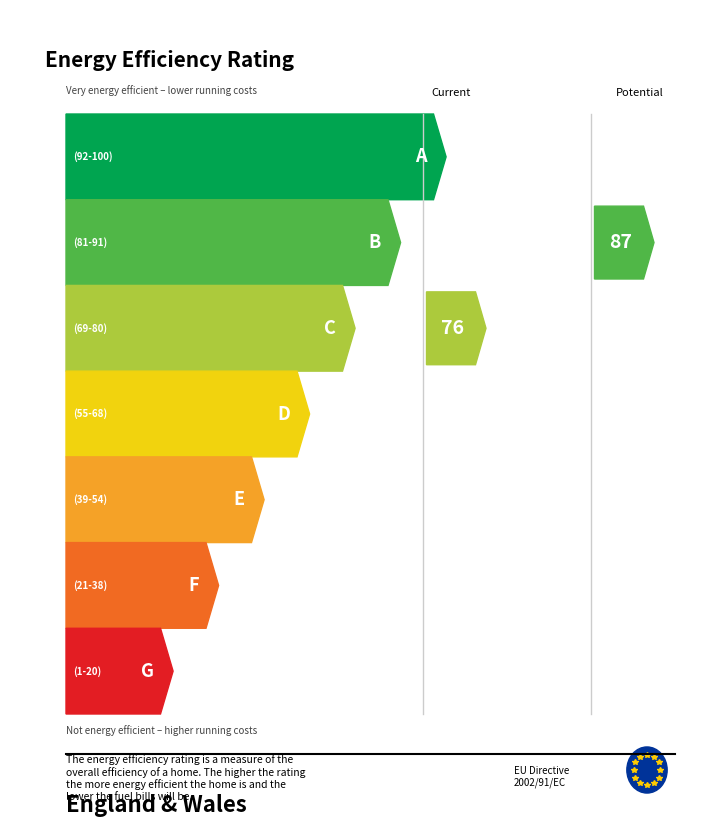

Between 0.2 and 0.6, which is larger?

0.6